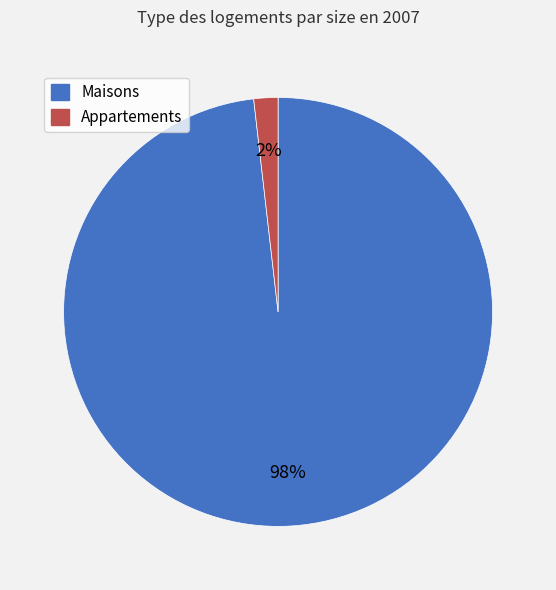

Combined, do Appartements and Maisons account for over 50%?

Yes